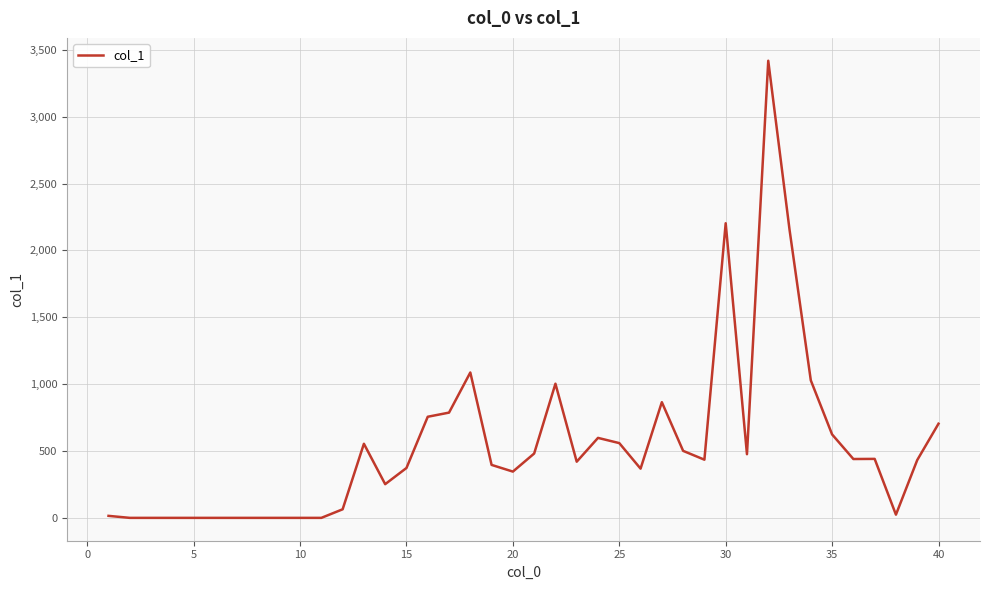

What is the maximum value shown in the chart?

3418